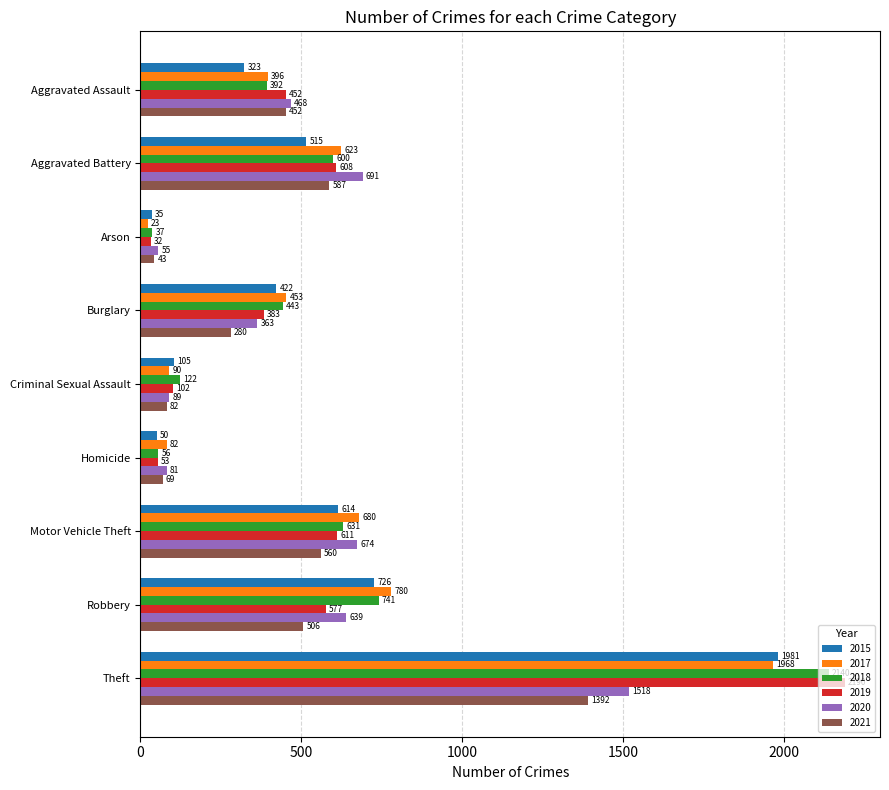

What is the difference between the maximum and minimum values in the 2021 series?

1349